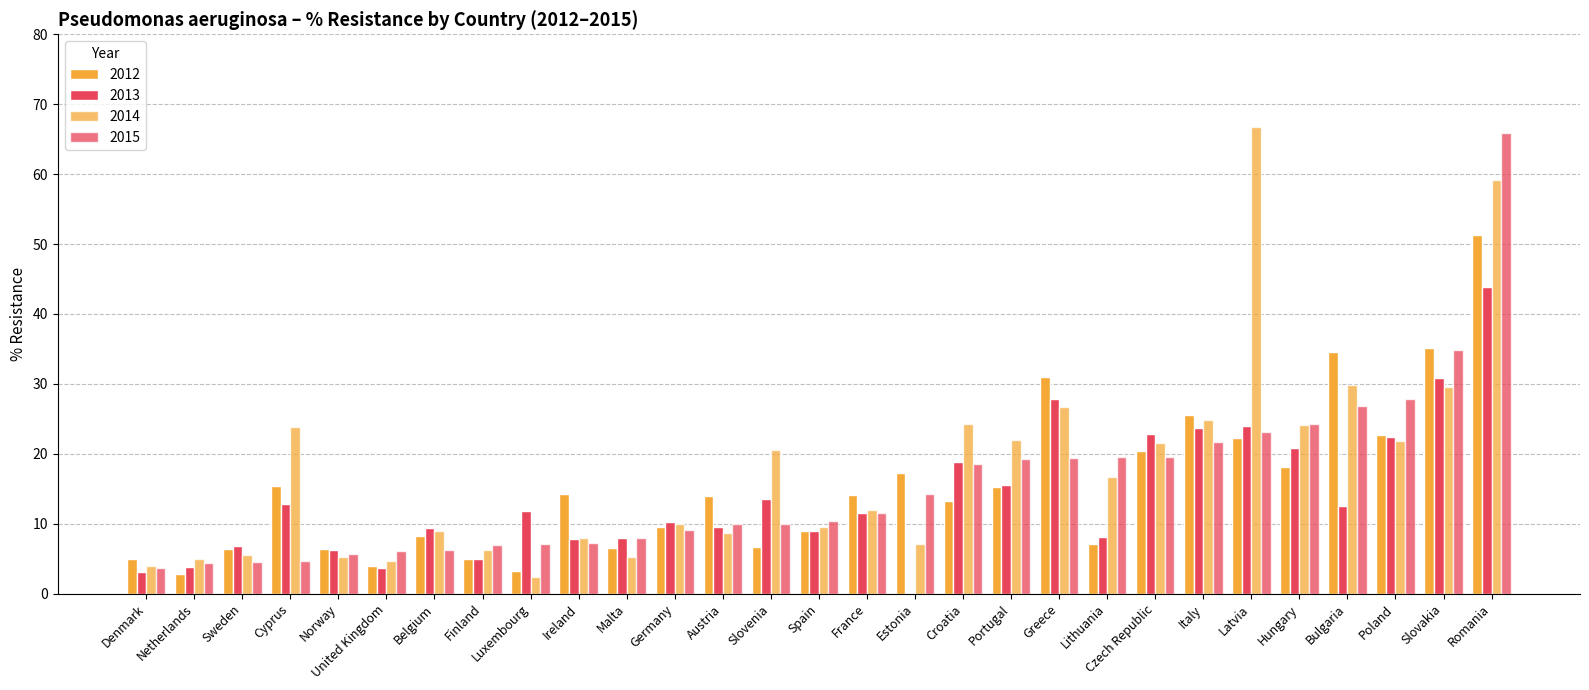

Are the bars horizontal?

No